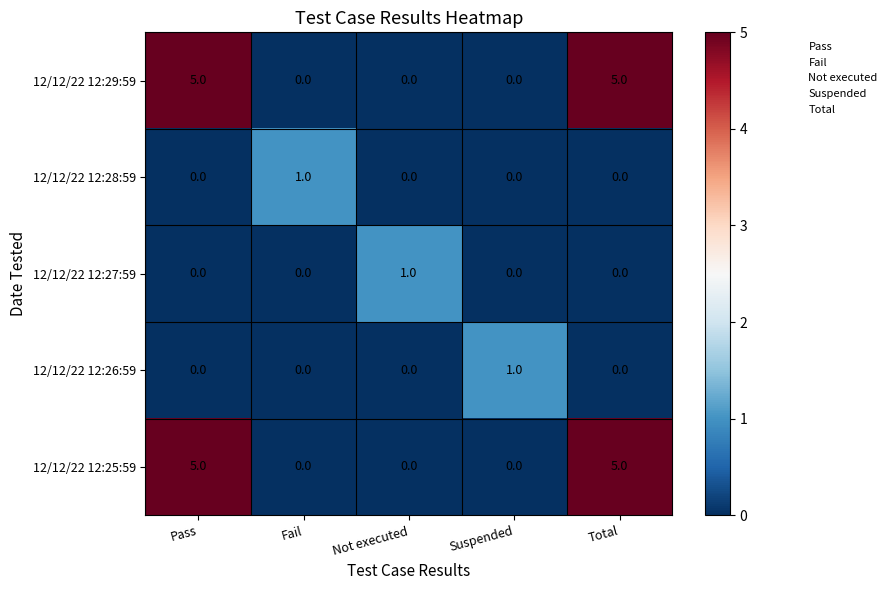

Is it true that 12/12/22 12:25:59 equals 5 at Pass?

True